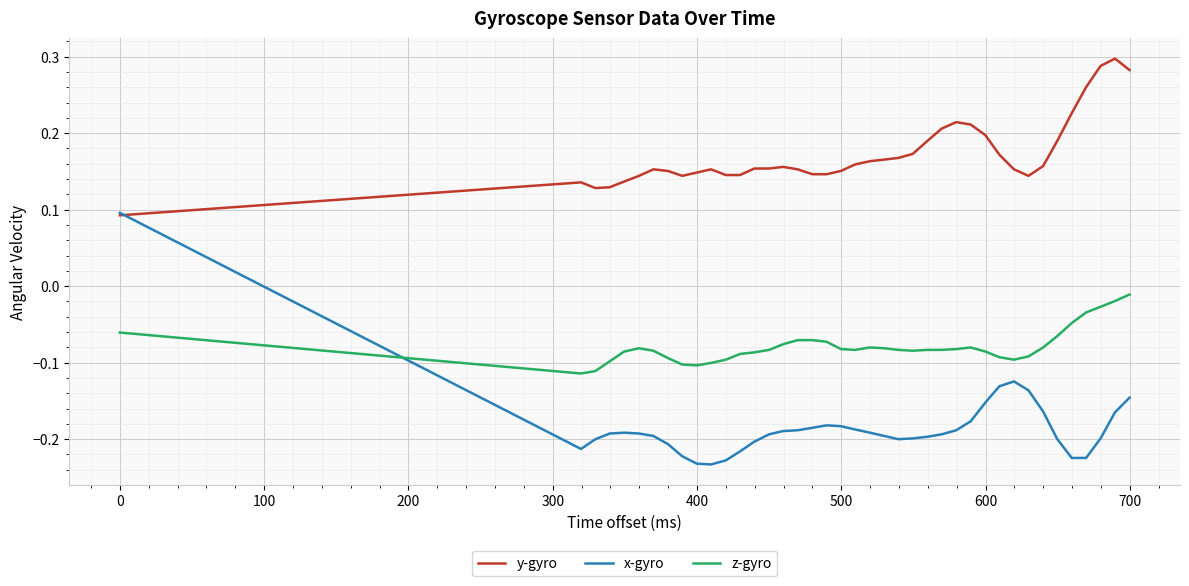

List the series in order of their peak value, lowest first.

z-gyro, x-gyro, y-gyro